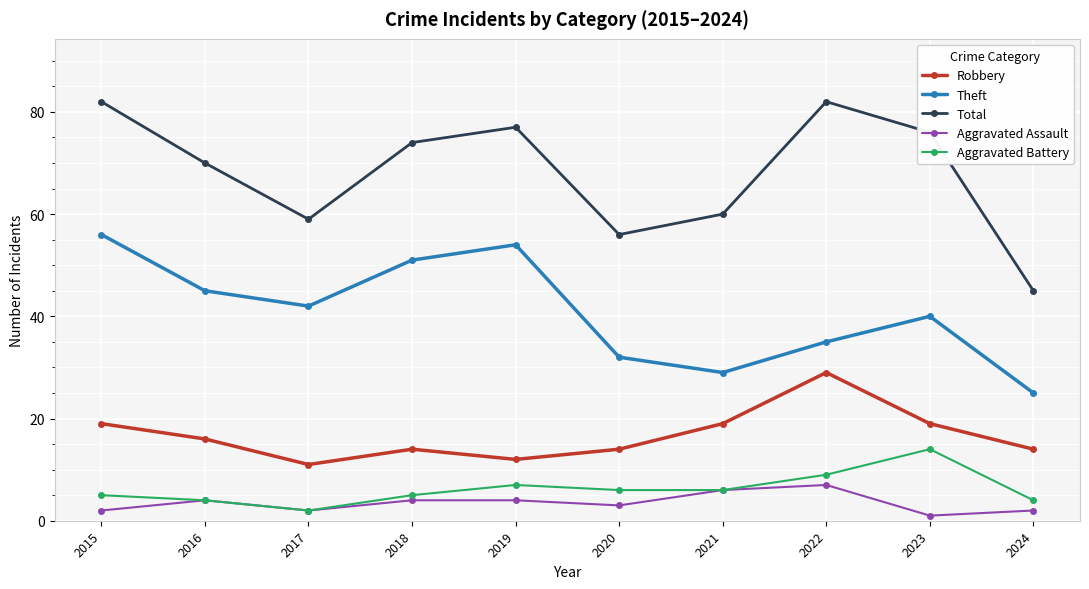

Which category has the highest value in the Theft series?

2015